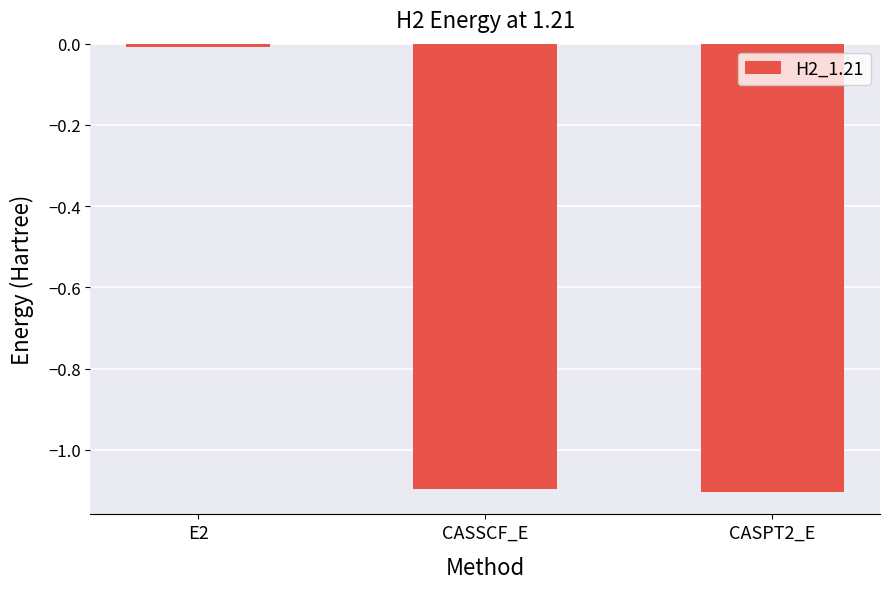

What is the minimum value shown in the chart?

-1.1